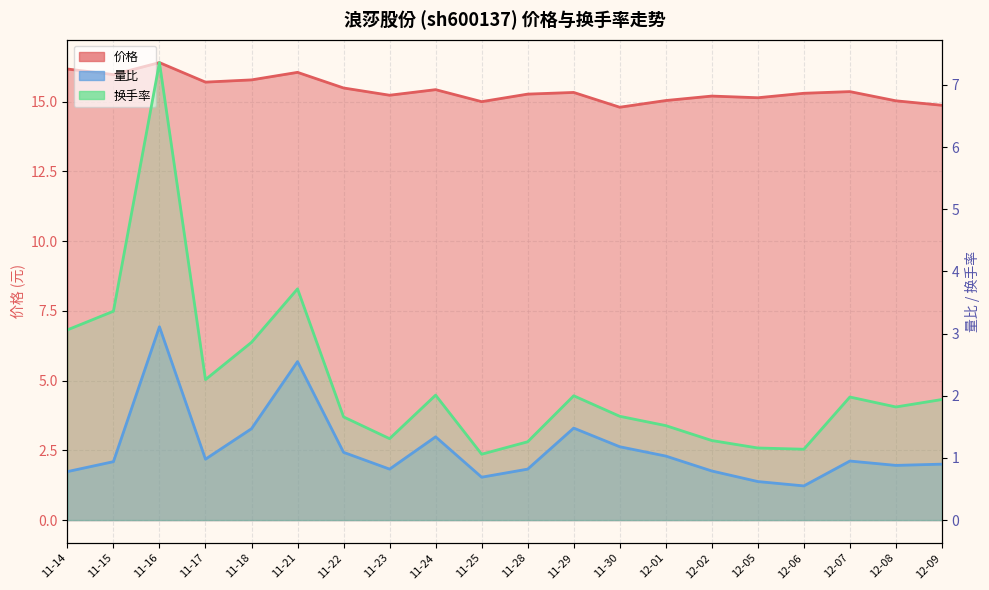

Between 11-28 and 12-09, which series saw the biggest shift?

换手率